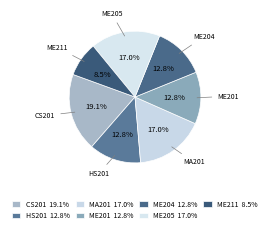

What is the ratio of the value at ME211 to the value at CS201?

0.4